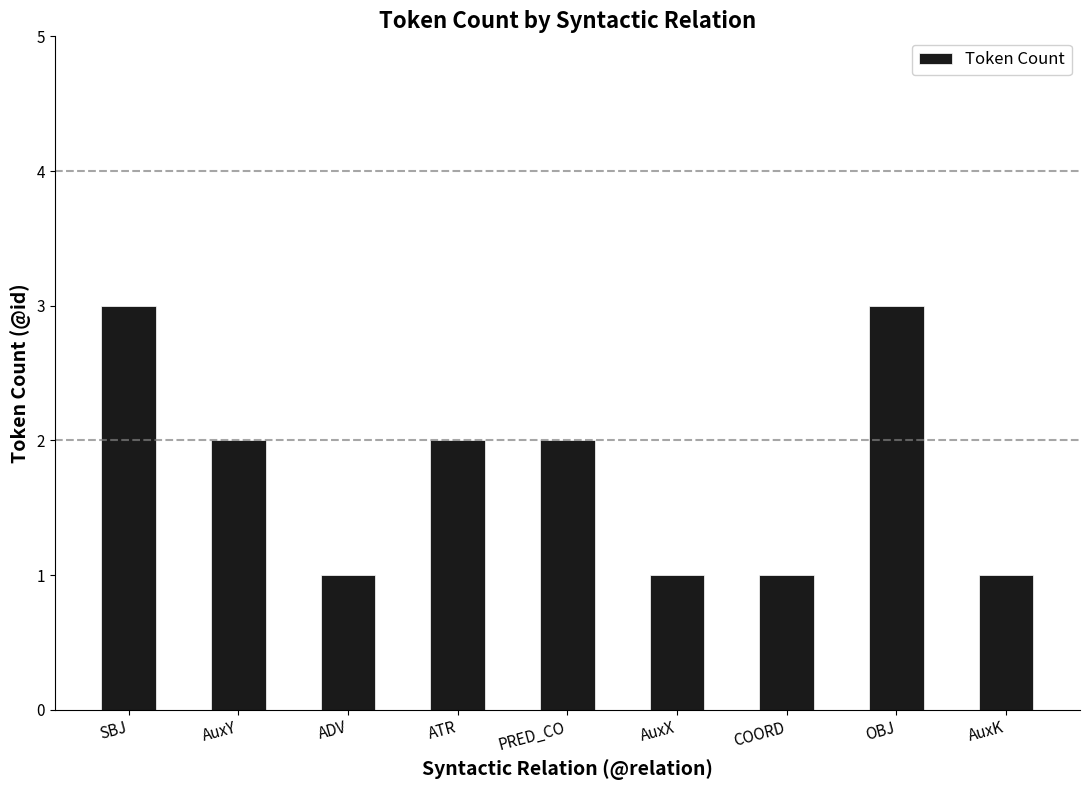

Between OBJ and PRED_CO, which is larger?

OBJ